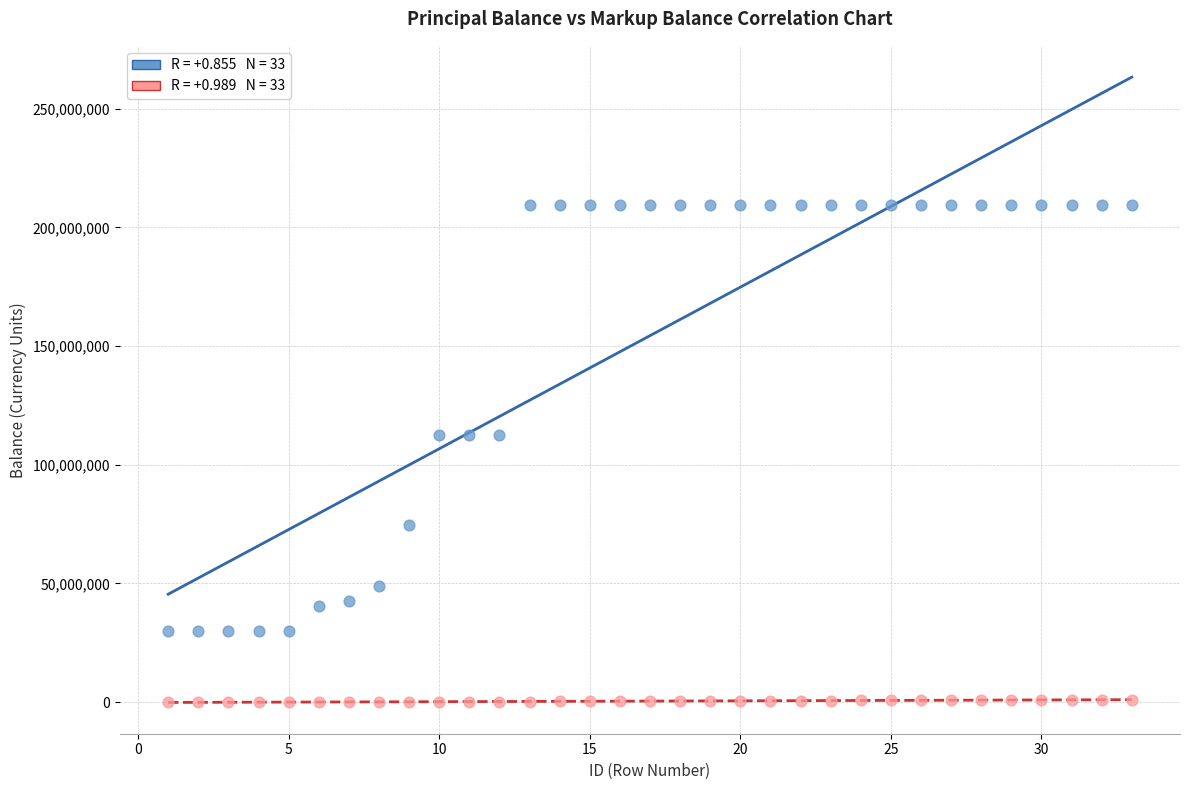

Across all data points, what is the range of Y values (max minus min)?

209540124.7